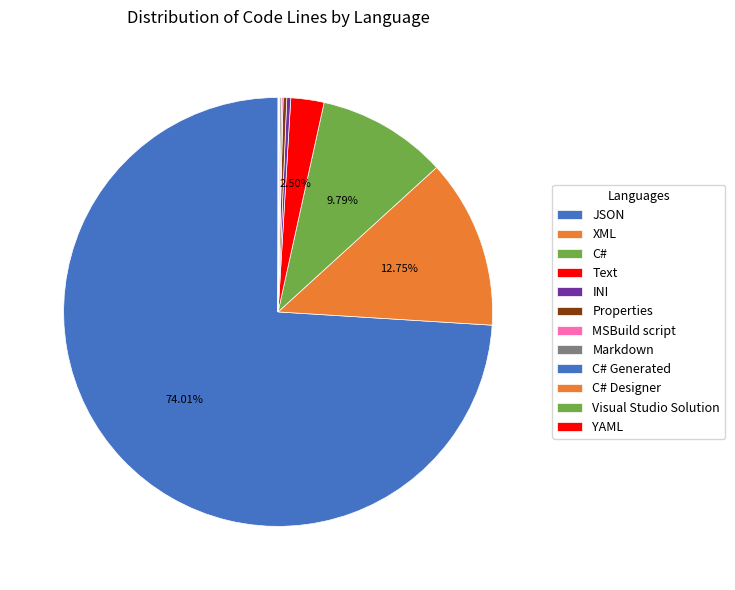

Count the number of slices in the pie.

12